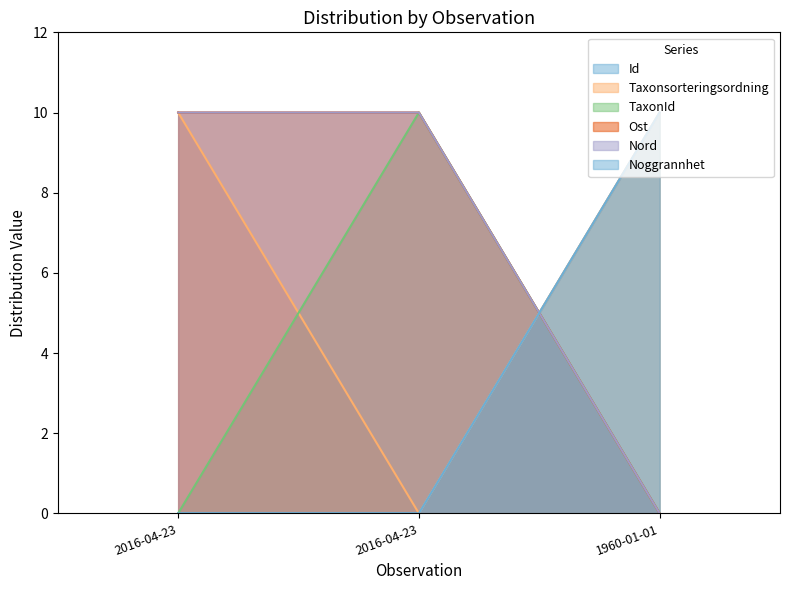

At which label does Noggrannhet reach its minimum?

2016-04-23